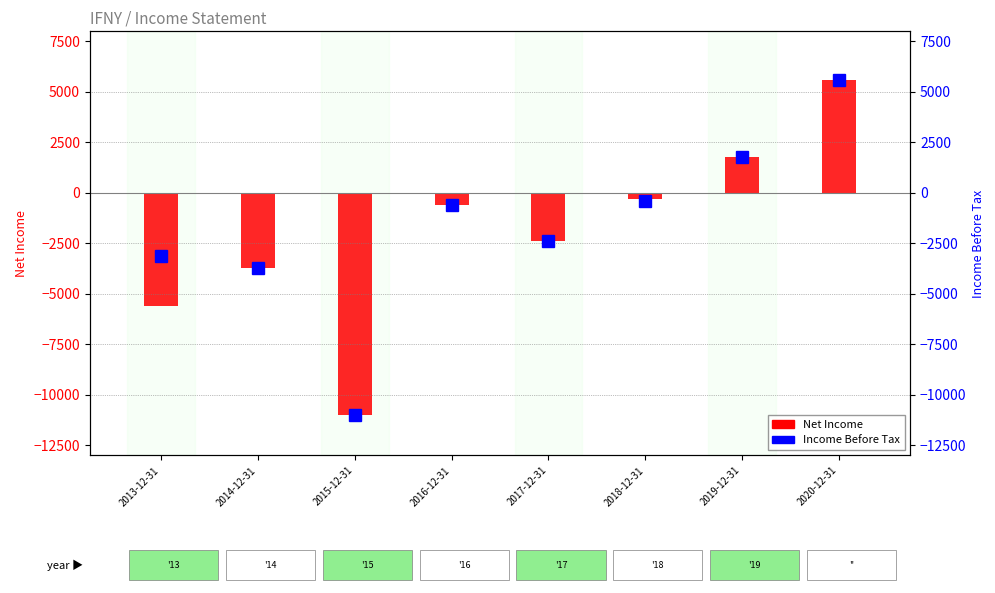

What is the value of the Net Income bar at the 5th from the left?

-2400